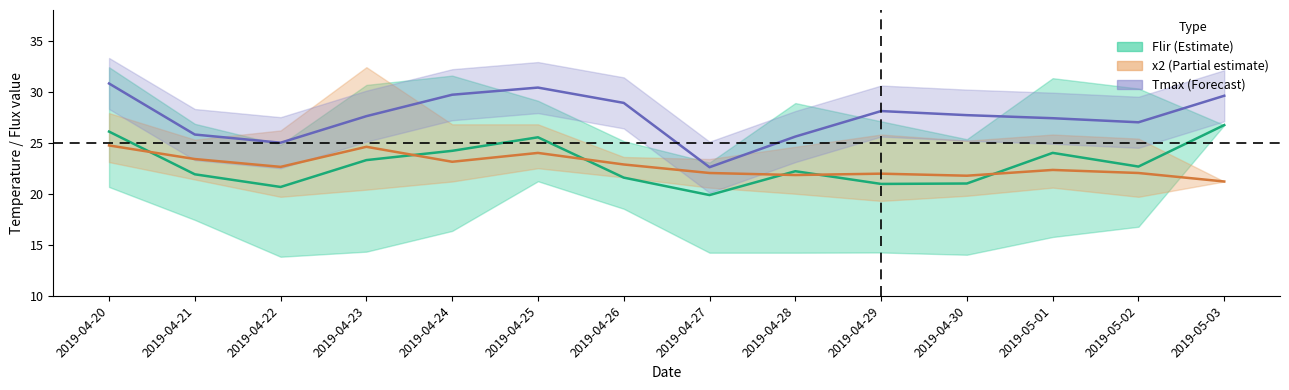

At which label does Flir mean reach its minimum?

2019-04-27